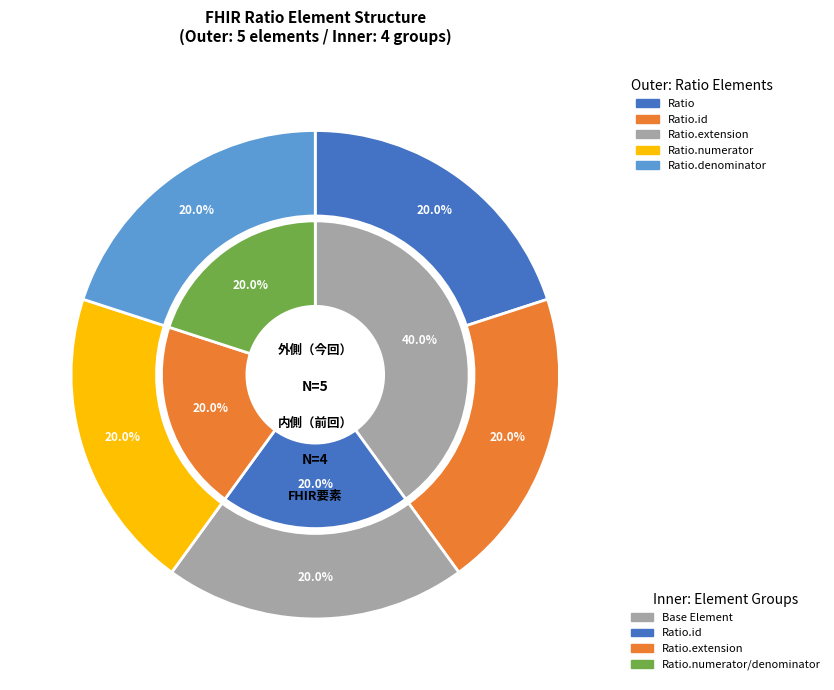

What is the largest slice in the pie chart?

Ratio